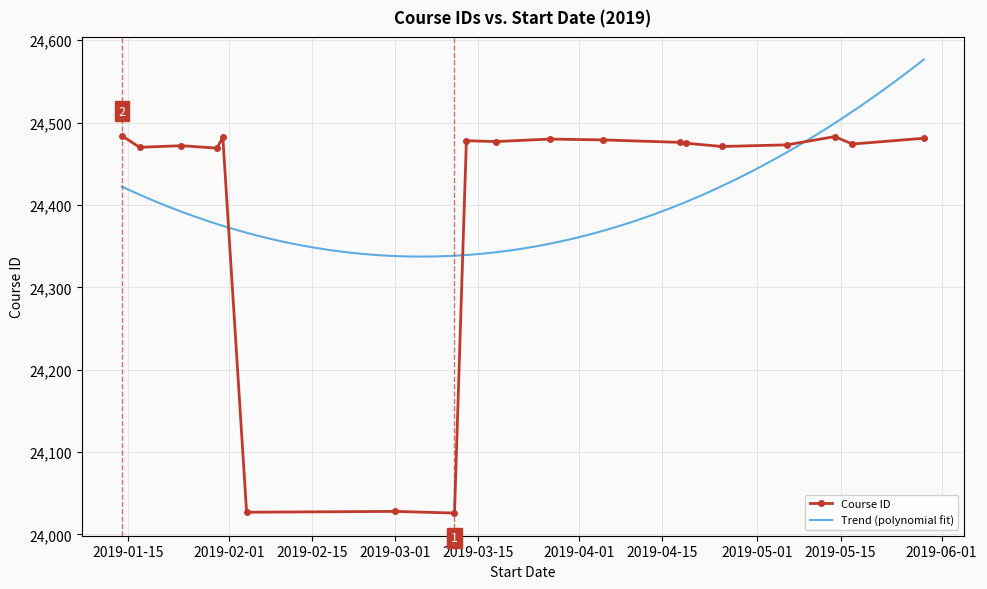

What is the value of the Course ID point at the 12th from the left?

24479